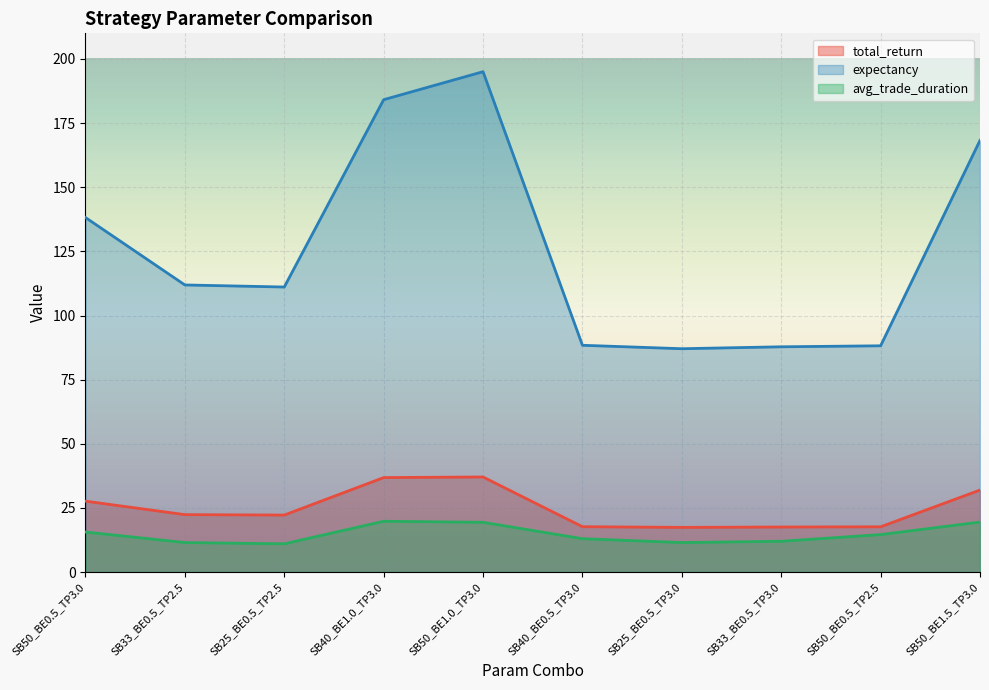

Which series has the widest spread of values?

expectancy